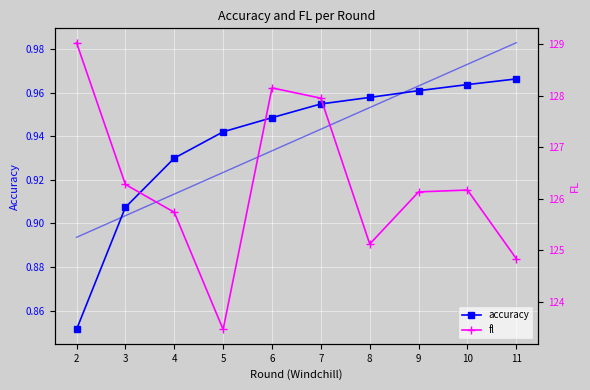

What is the approximate value of accuracy at 9?

1.0